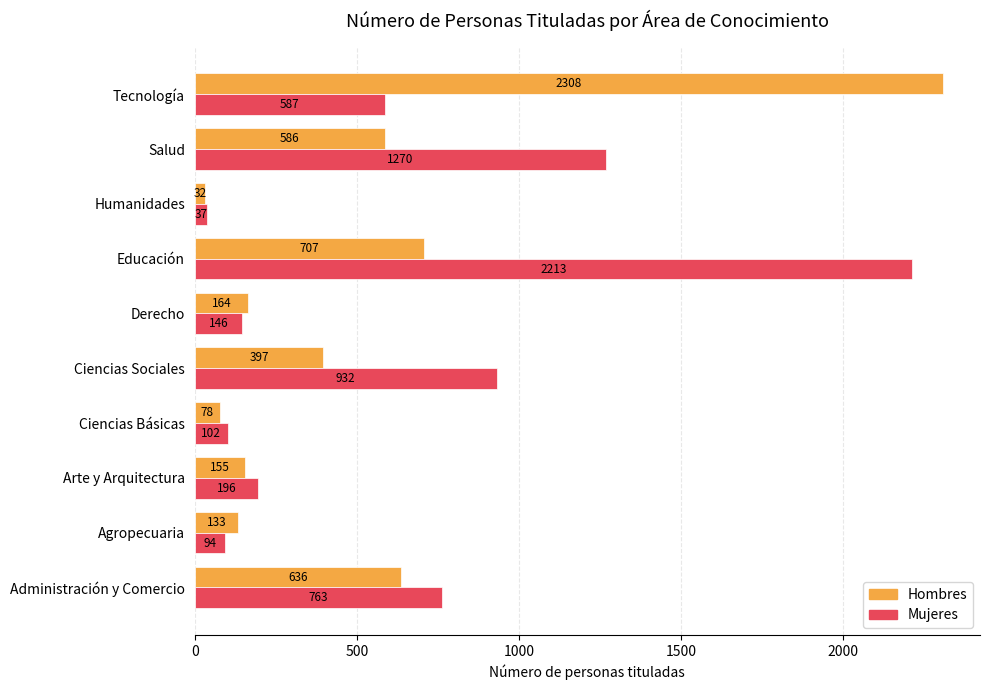

Is the value of Mujeres at Arte y Arquitectura greater than the value of Hombres at Agropecuaria?

Yes